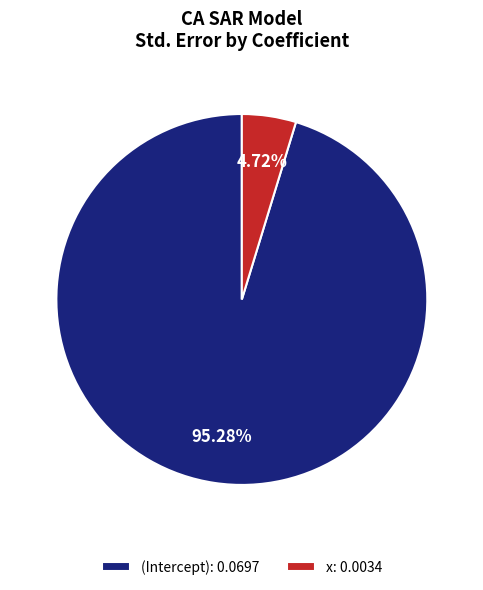

Combined, what portion of the pie is x and (Intercept)?

100.0%